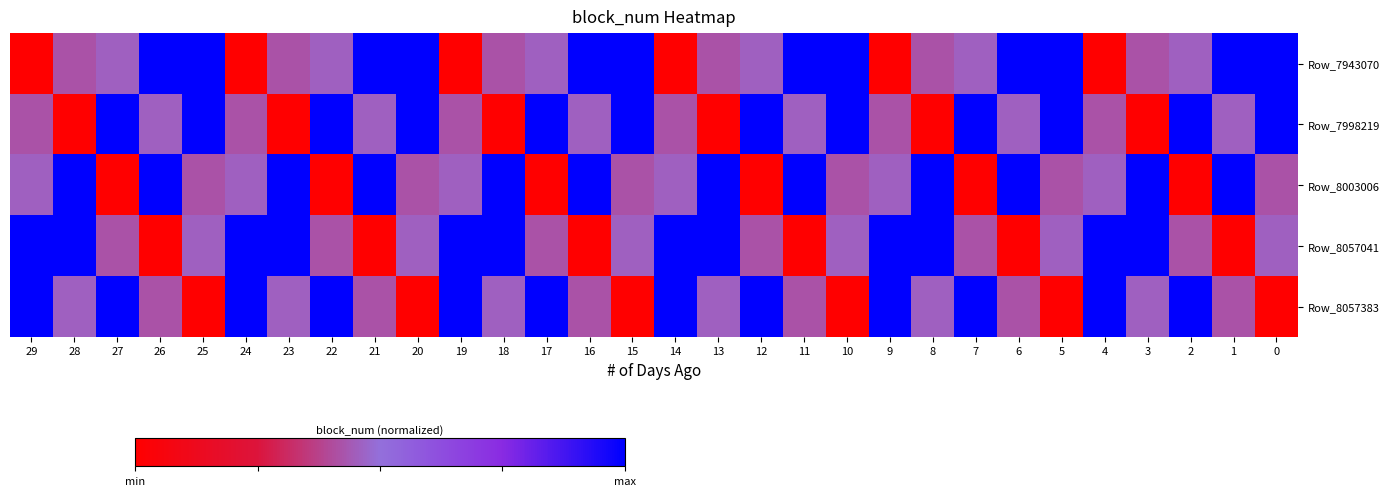

Which series has the widest spread of values?

Row_7943070